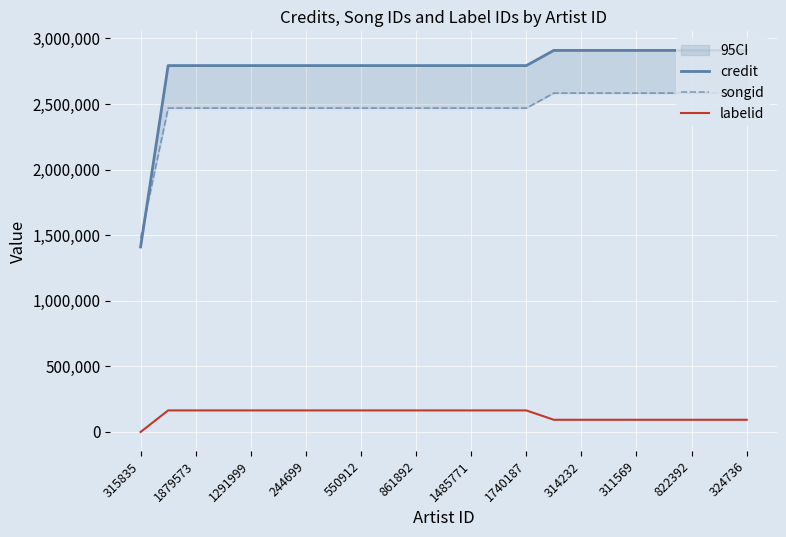

Which category has the lowest value in the labelid series?

315835